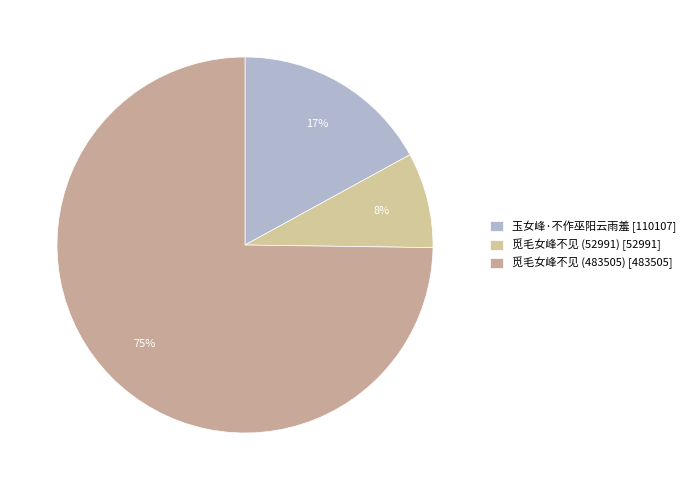

To the nearest percent, what is the average slice percentage?

33%